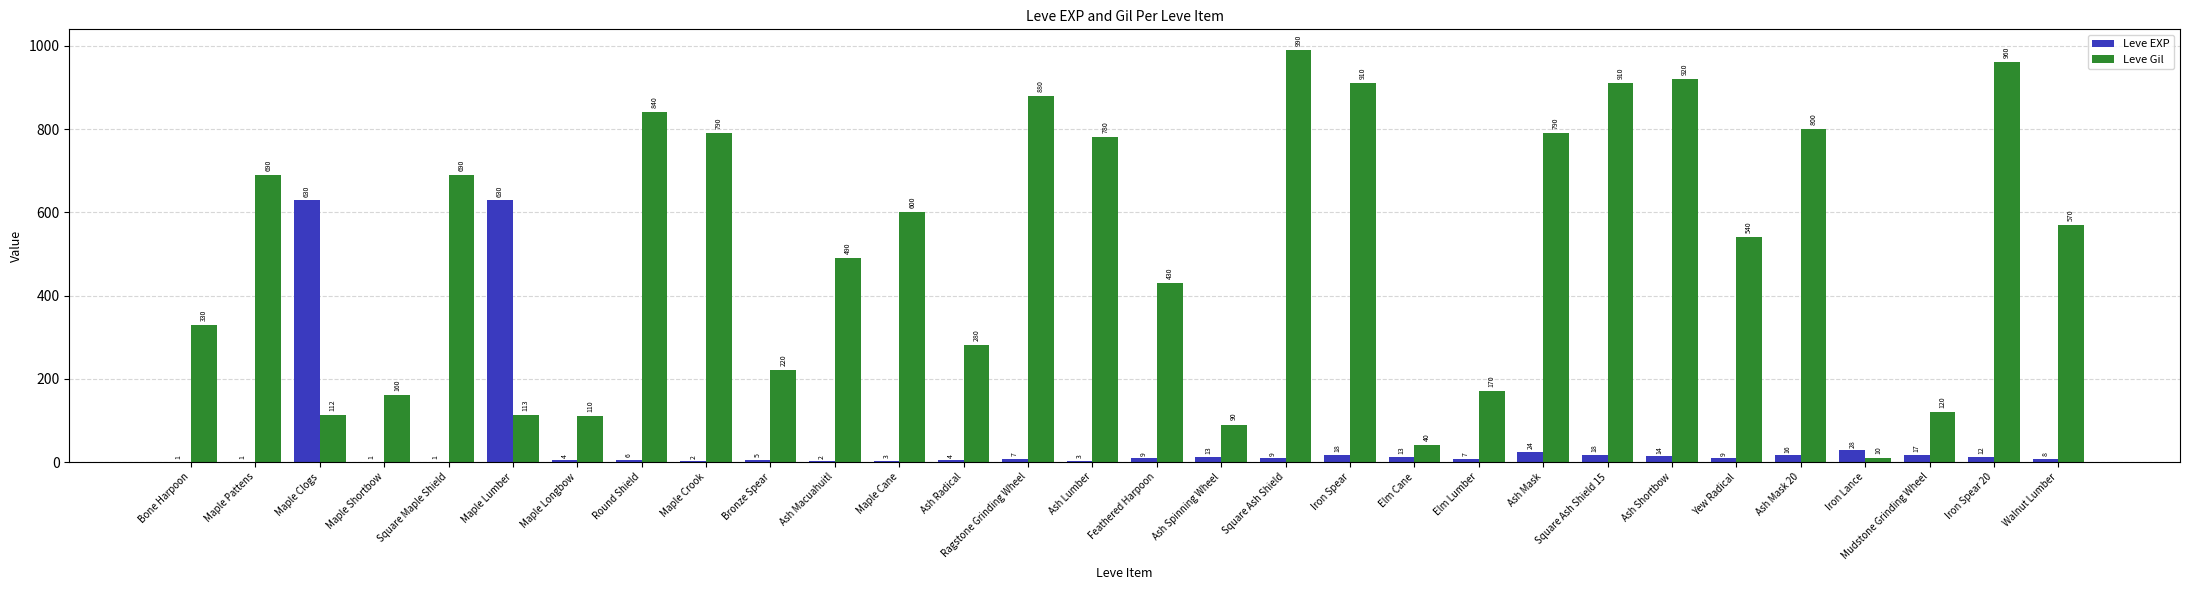

What is the approximate value of Leve Gil at Ash Spinning Wheel?

90